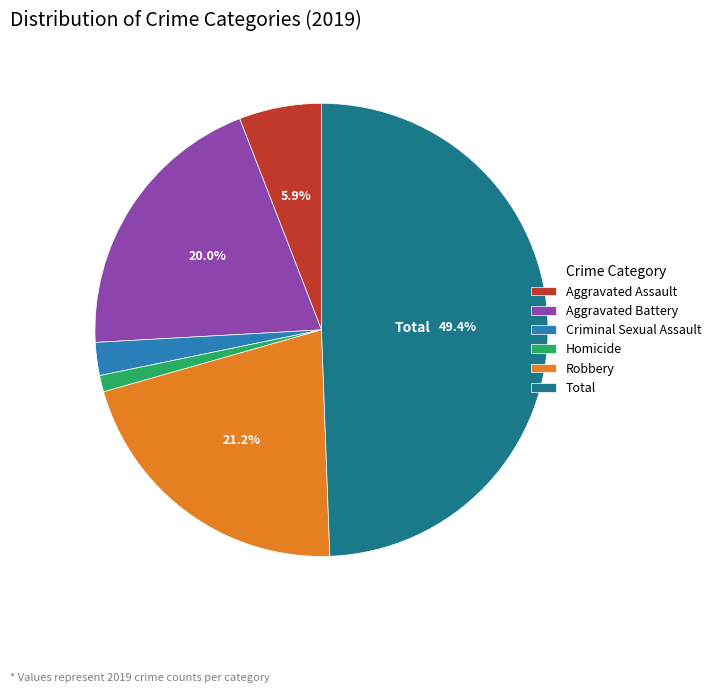

Which has a higher value, Criminal Sexual Assault or Aggravated Battery?

Aggravated Battery